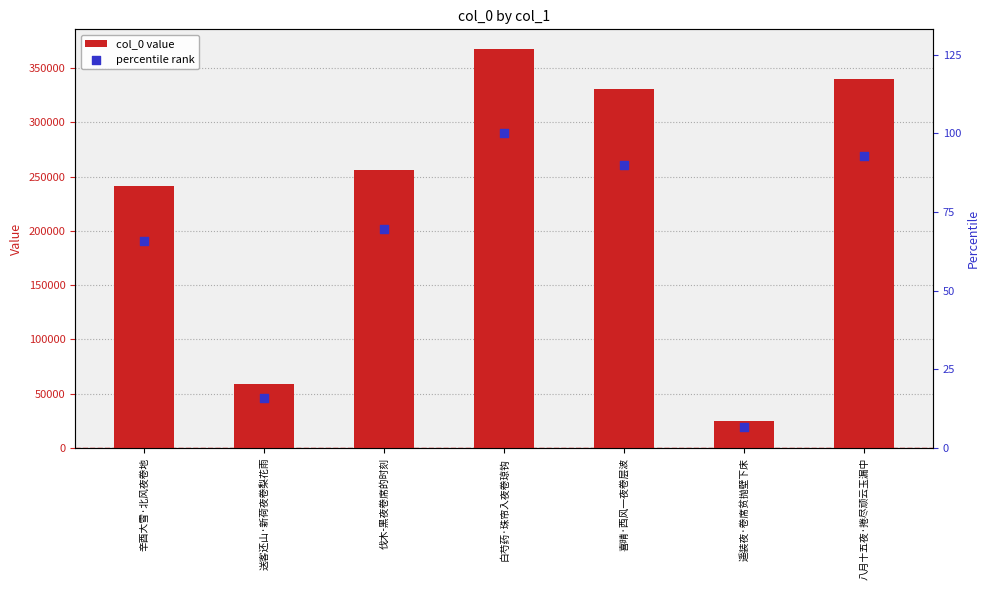

At how many categories does at least one series exceed 192406?

5